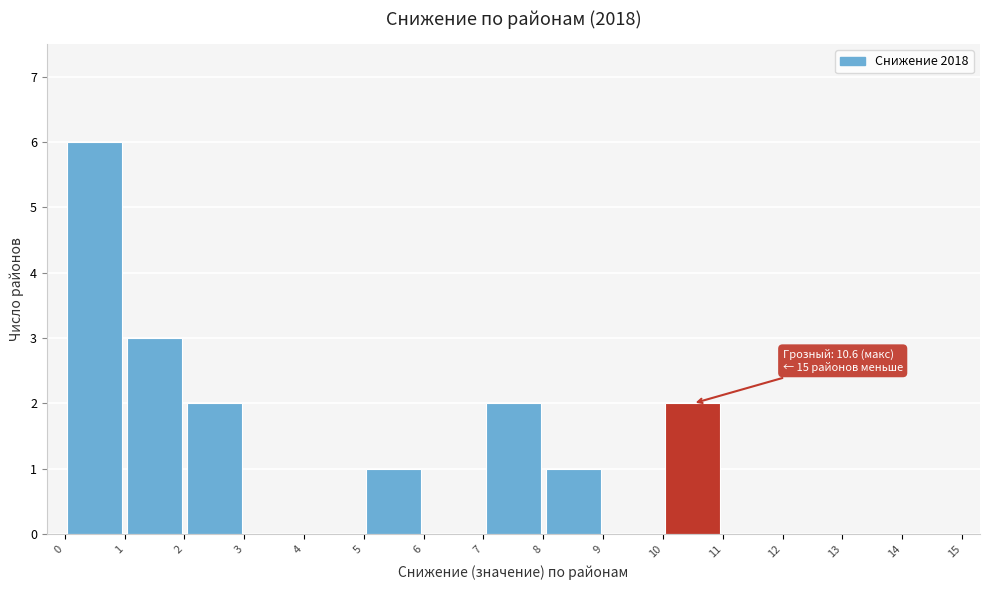

Which range on the x-axis has the tallest bar?

0 to 1